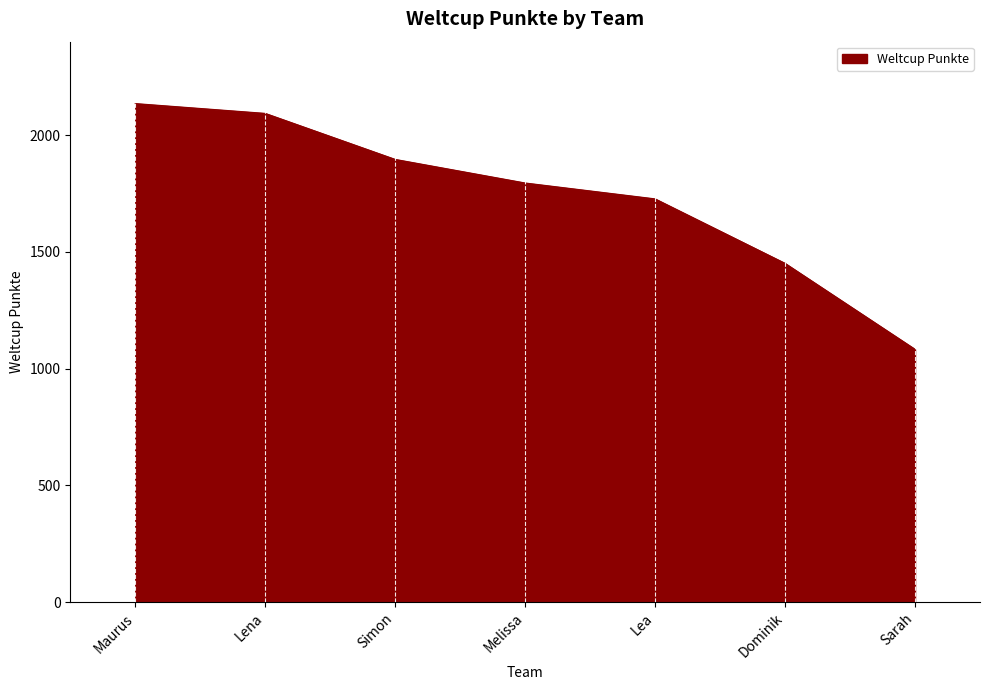

Reading left to right, extract all data points from this chart.

2135	2093	1896	1795	1727	1451	1083